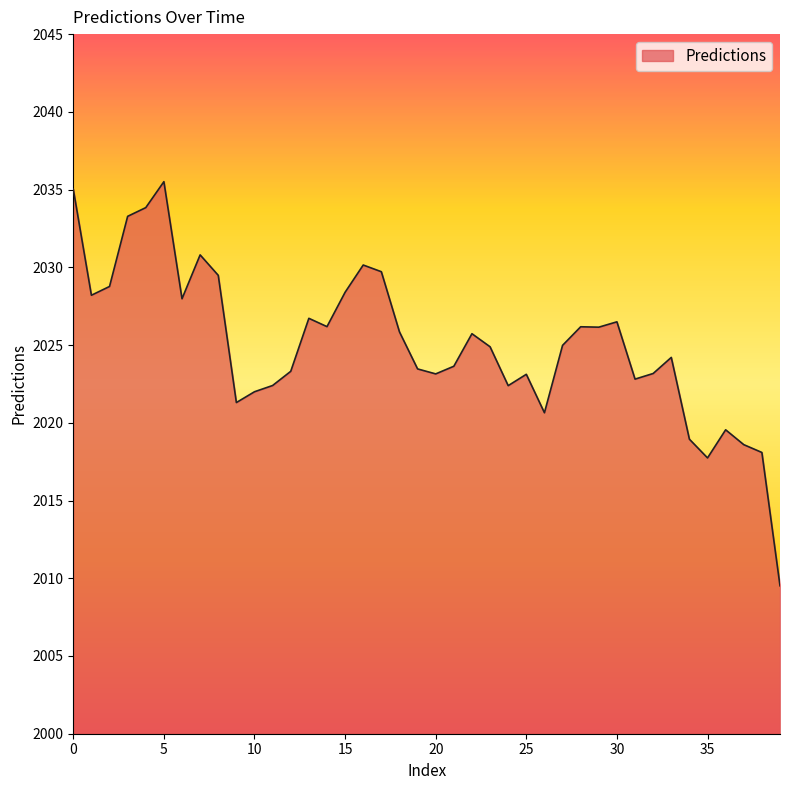

What is the greatest value displayed?

2035.5